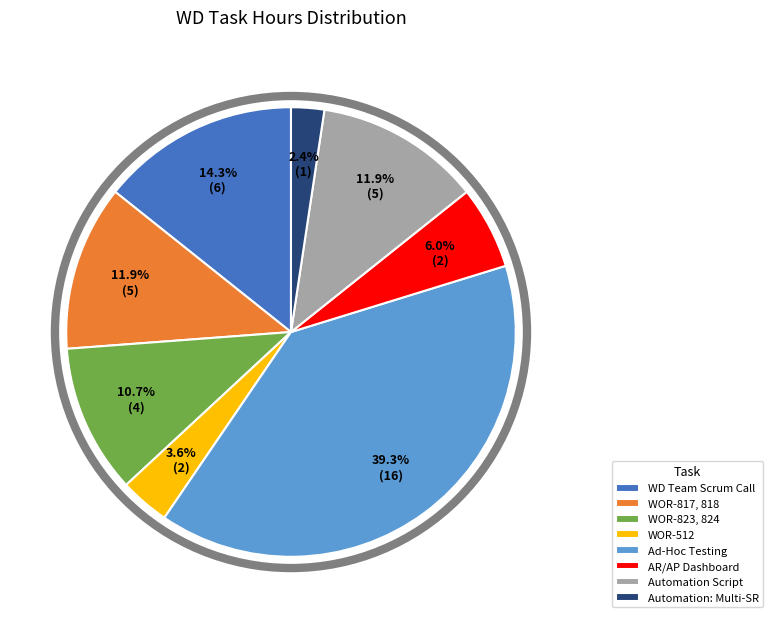

Between WOR-512 and Ad-Hoc Testing, which is larger?

Ad-Hoc Testing